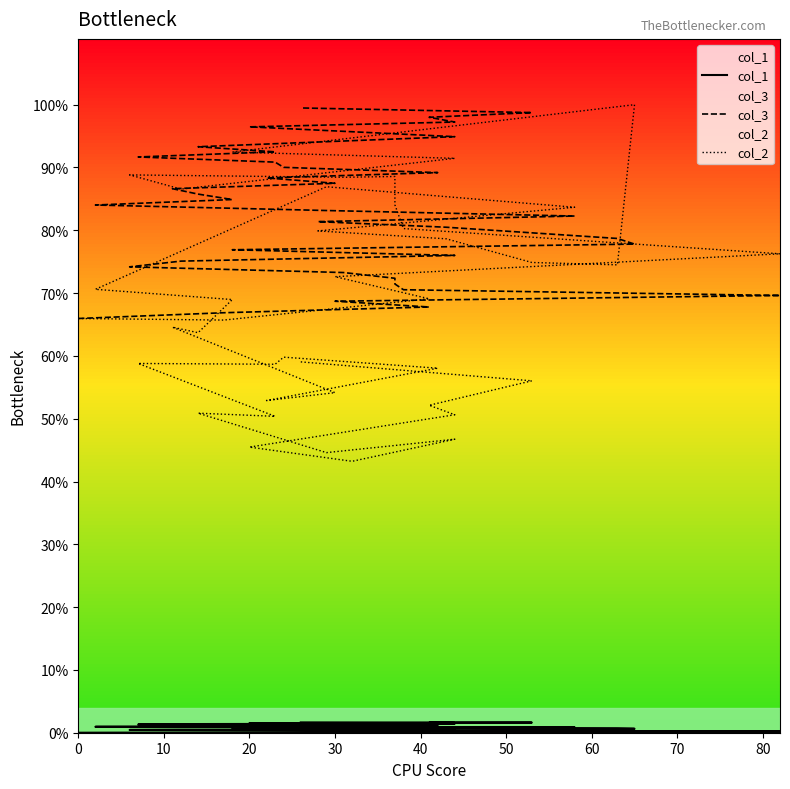

How many categories are shown in the chart?

40